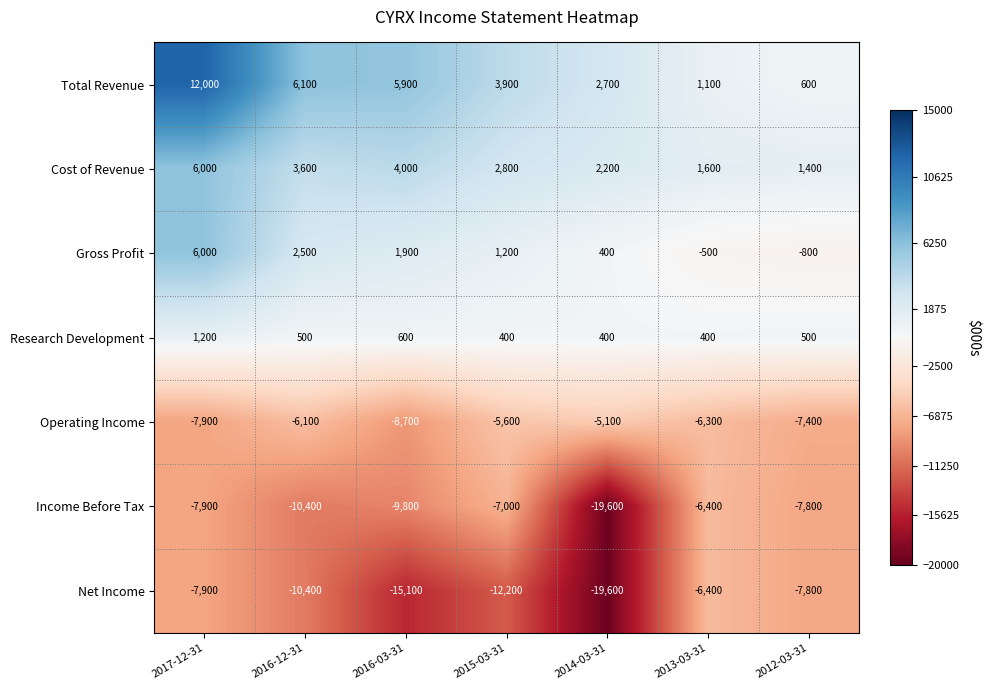

What is the difference between the highest and lowest values at 2015-03-31?

16100